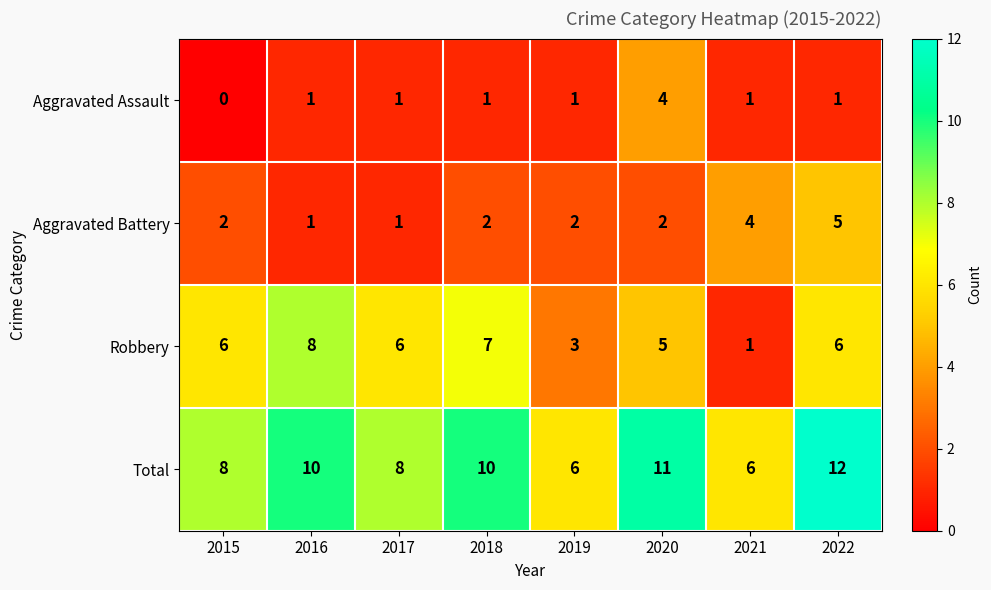

Count the number of data series in this chart.

4